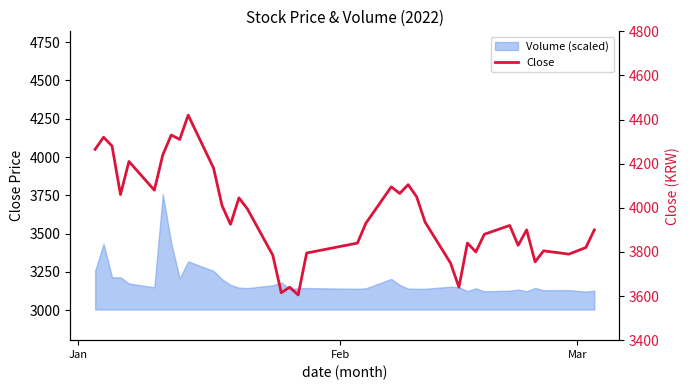

How many lines are shown in the chart?

1